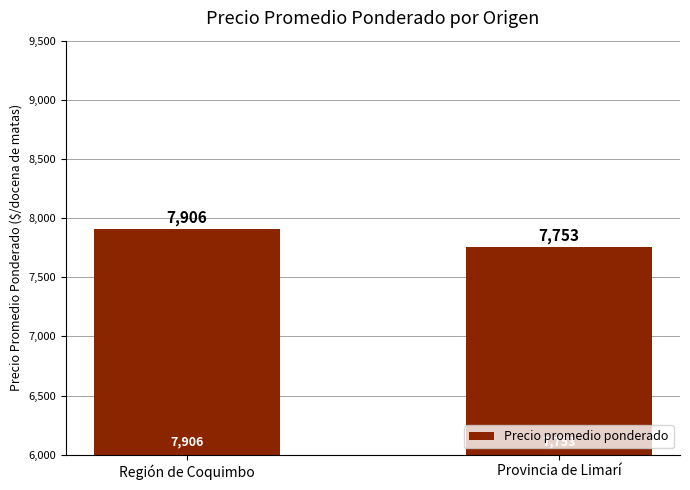

The chart shows a value of 7753 at Provincia de Limarí. True or false?

True